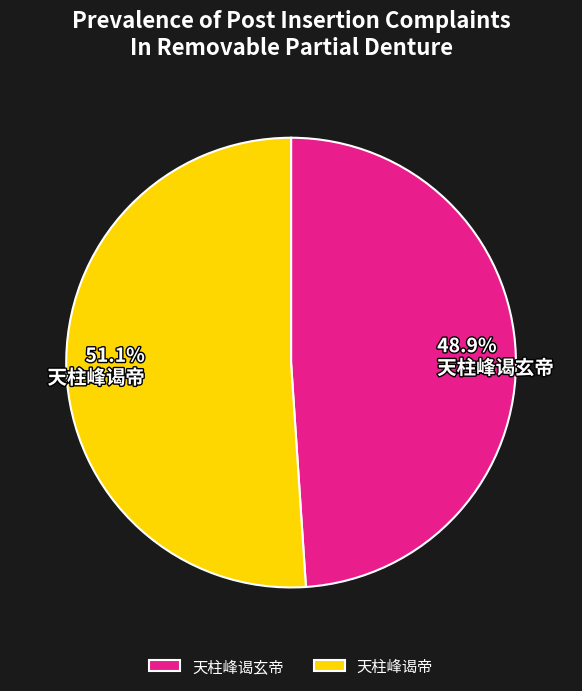

Between 天柱峰谒帝 and 天柱峰谒玄帝, which is larger?

天柱峰谒帝